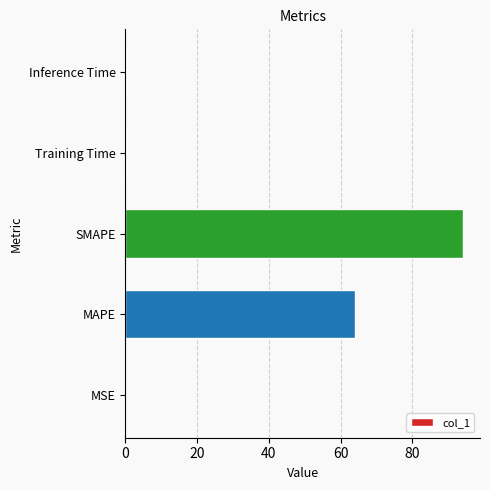

What is the sum of all values?

158.3